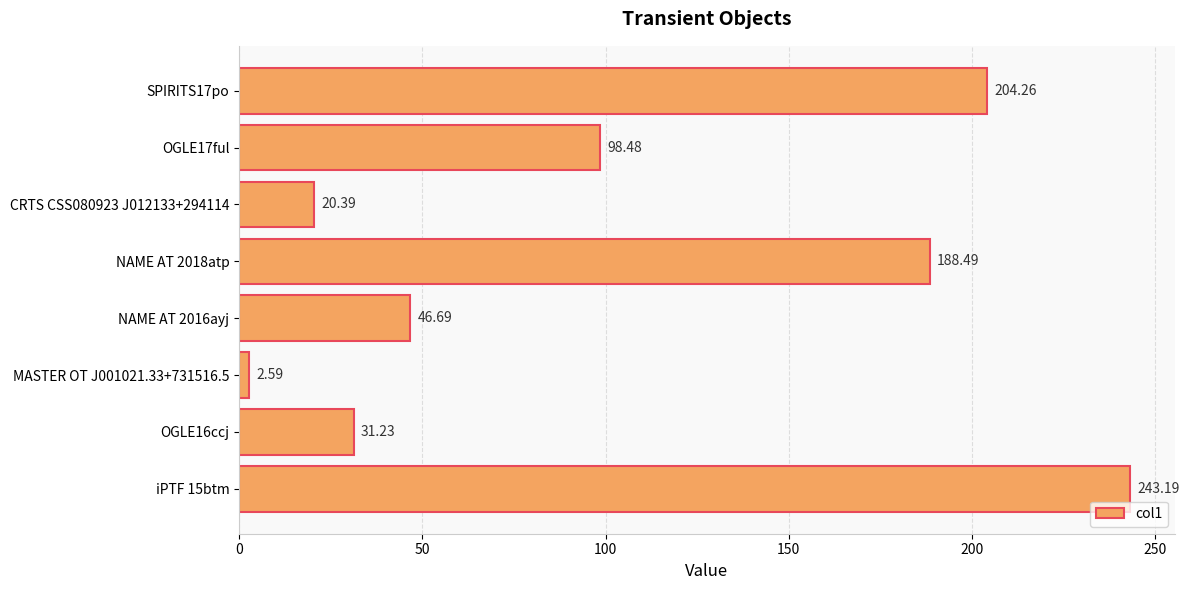

What is the change in value from MASTER OT J001021.33+731516.5 to NAME AT 2016ayj?

+44.1